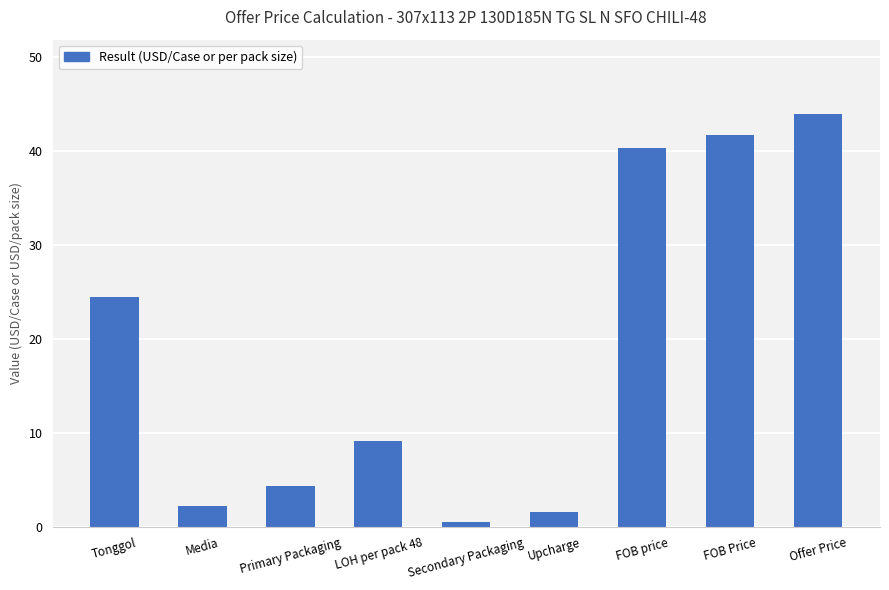

The chart shows a value of 12.0 at LOH per pack 48. True or false?

False